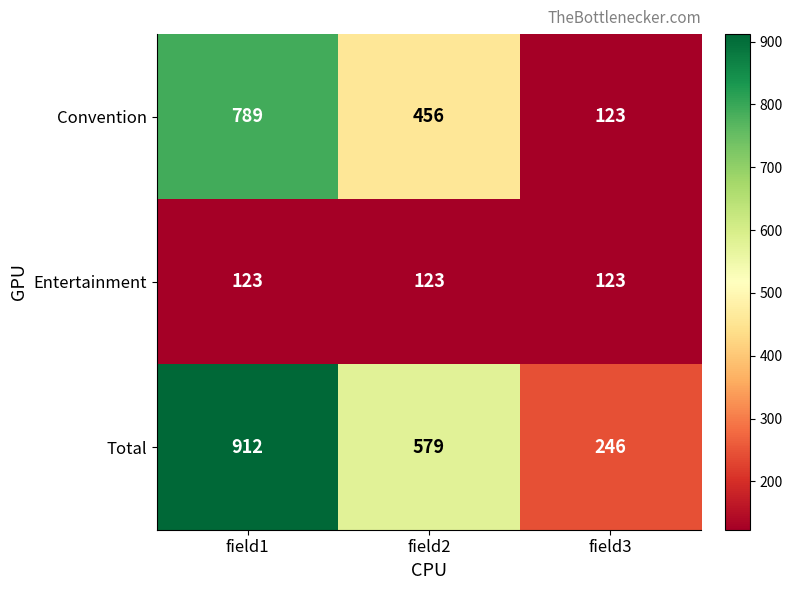

List the series in order of their peak value, lowest first.

Entertainment, Convention, Total